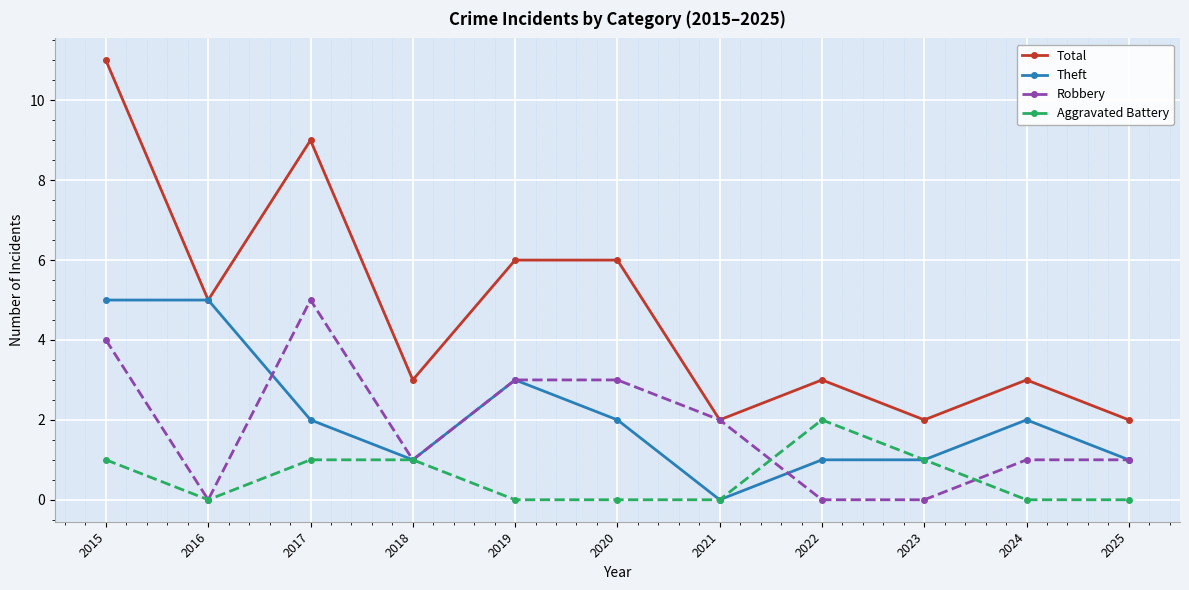

The Robbery series shows 2 at 2022. True or false?

False